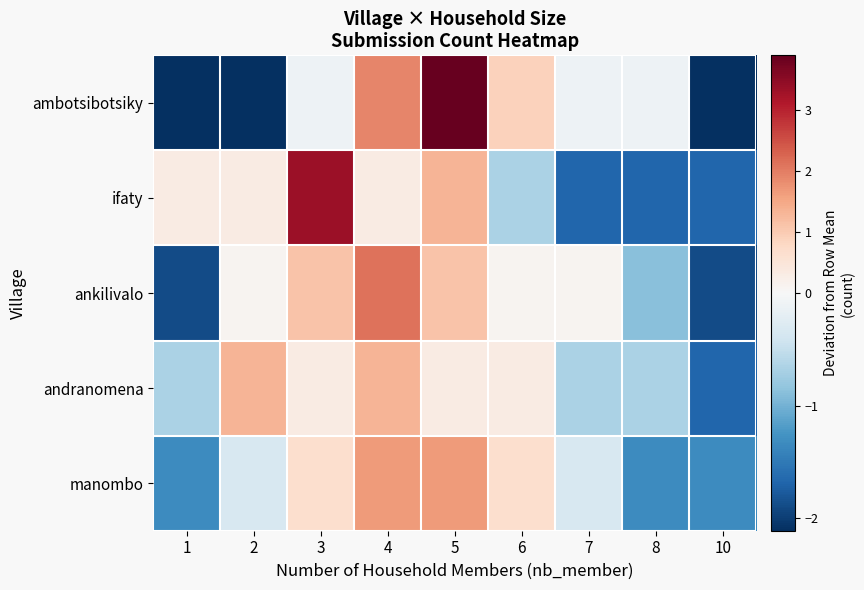

Rank the series by their maximum value, from highest to lowest.

ambotsibotsiky, ifaty, ankilivalo, manombo, andranomena